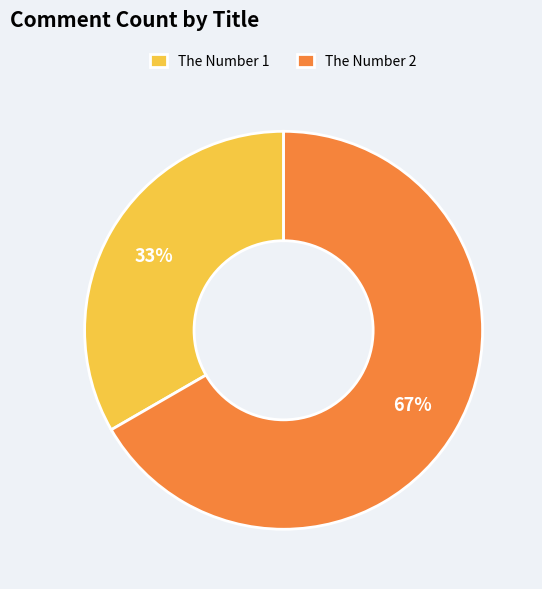

To the nearest percent, what is the average slice percentage?

50%